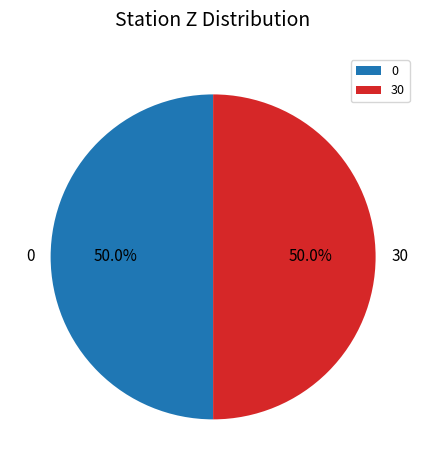

How many segments does this pie chart have?

2